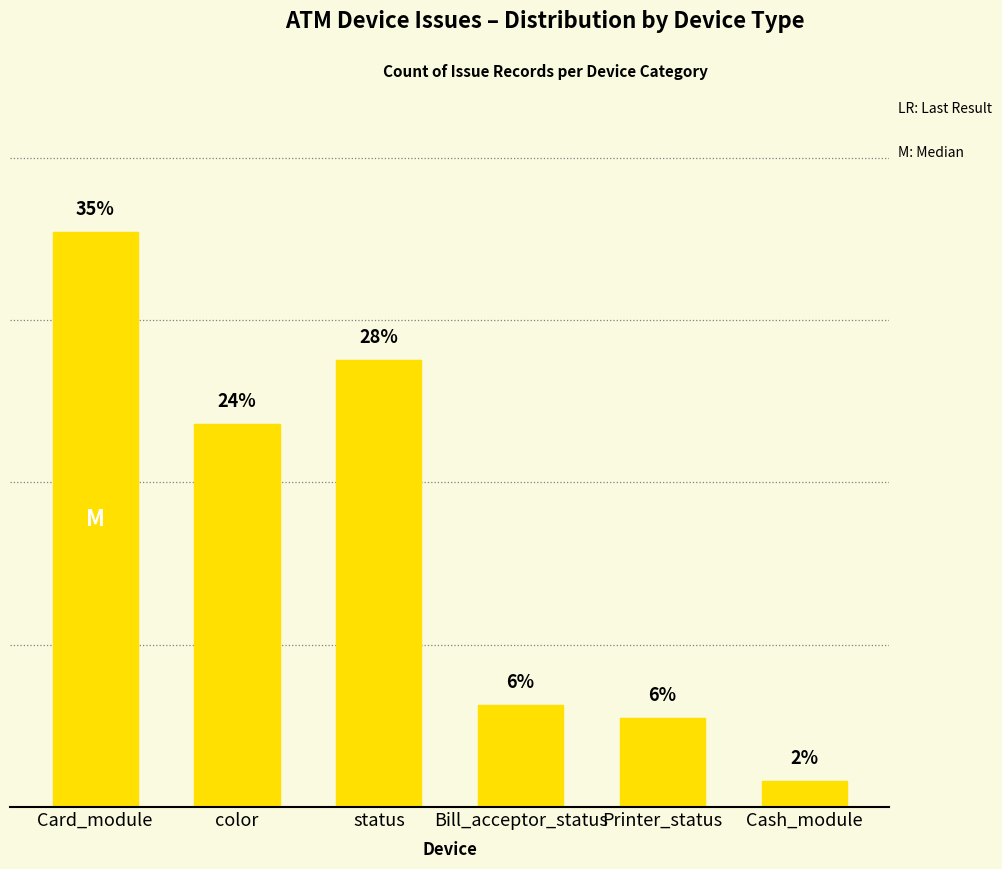

What is the change in value from color to Printer_status?

-18.1